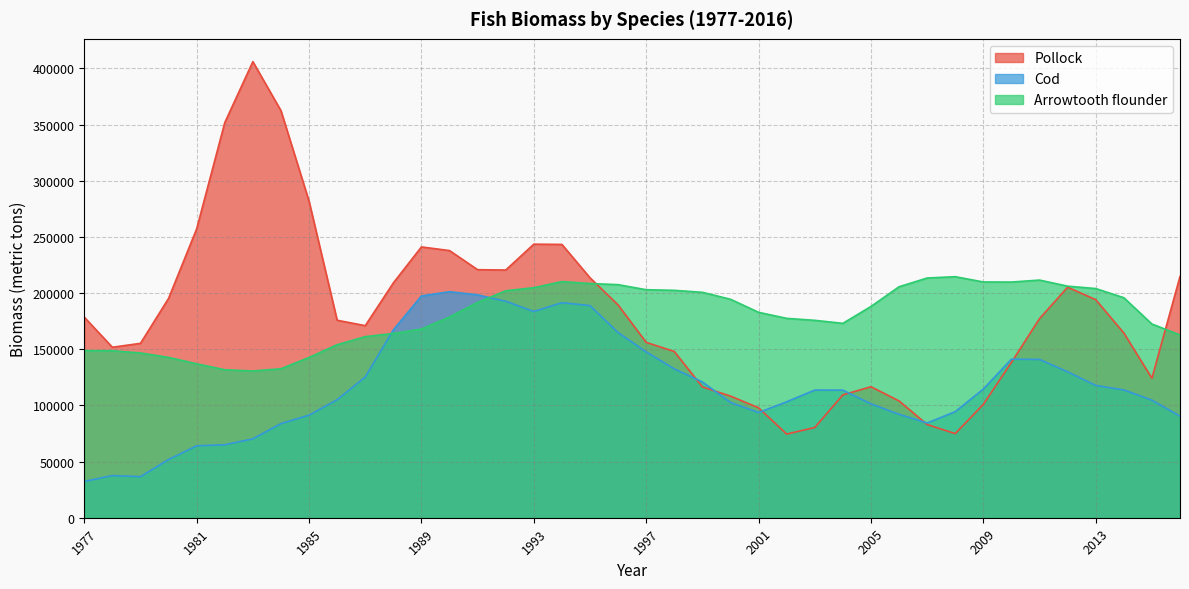

How many intersections are there between Cod and Pollock?

6